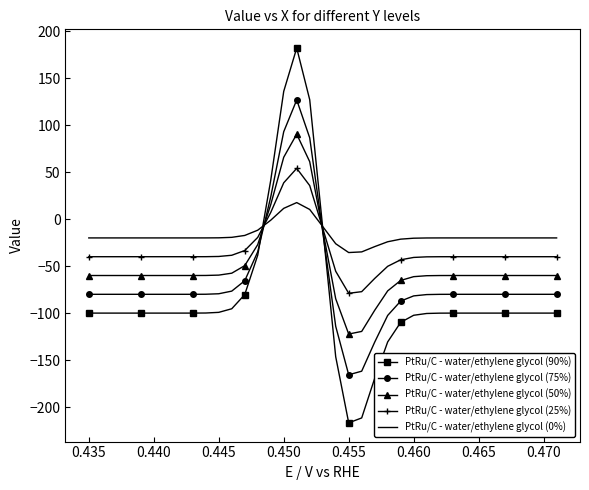

What is the minimum value for PtRu/C - water/ethylene glycol (50%)?

-122.3